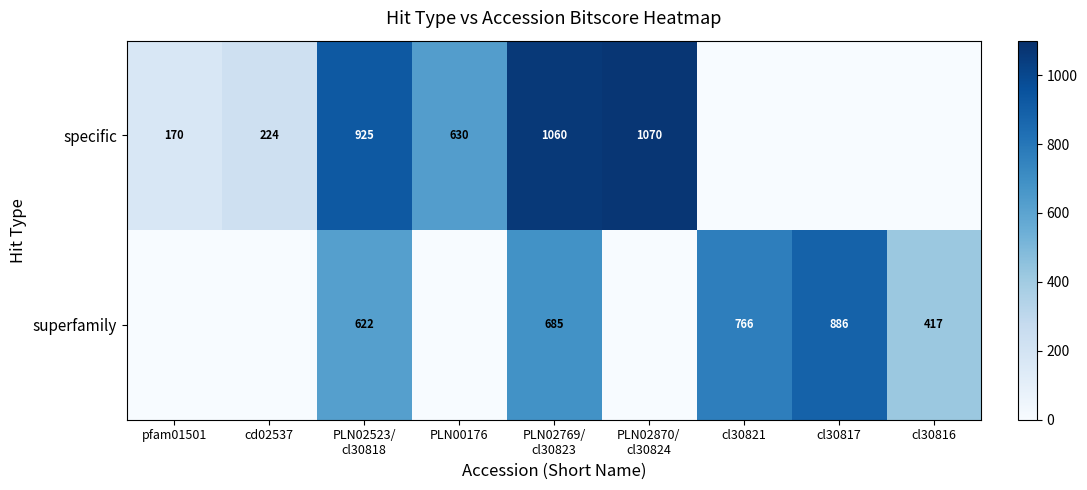

True or false: superfamily has a value of 766 at cl30821.

True